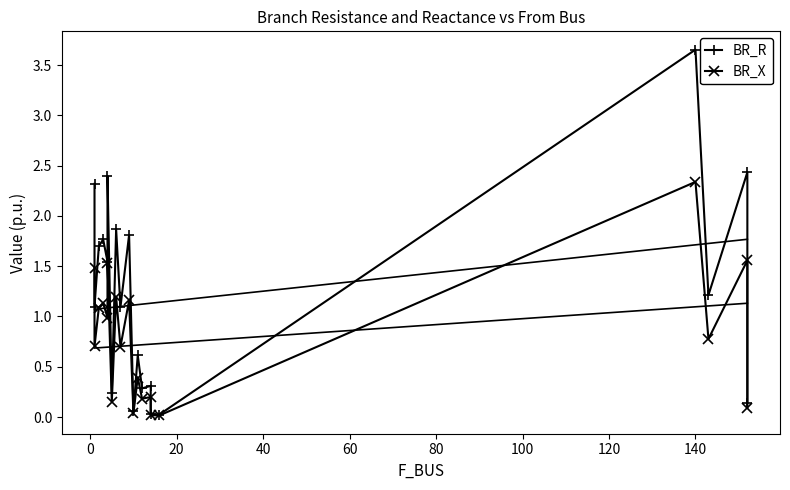

Reading left to right, transcribe all the data shown in this chart.

BR_R: 2.3	1.1	1.7	1.8	1.5	2.4	0.2	1.9	1.1	1.8	0.1	0.6	0.3	0.3	0.0	0.0	3.7	1.2	2.4	0.1
BR_X: 1.5	0.7	1.1	1.1	1.0	1.5	0.2	1.2	0.7	1.2	0.0	0.4	0.2	0.2	0.0	0.0	2.3	0.8	1.6	0.1